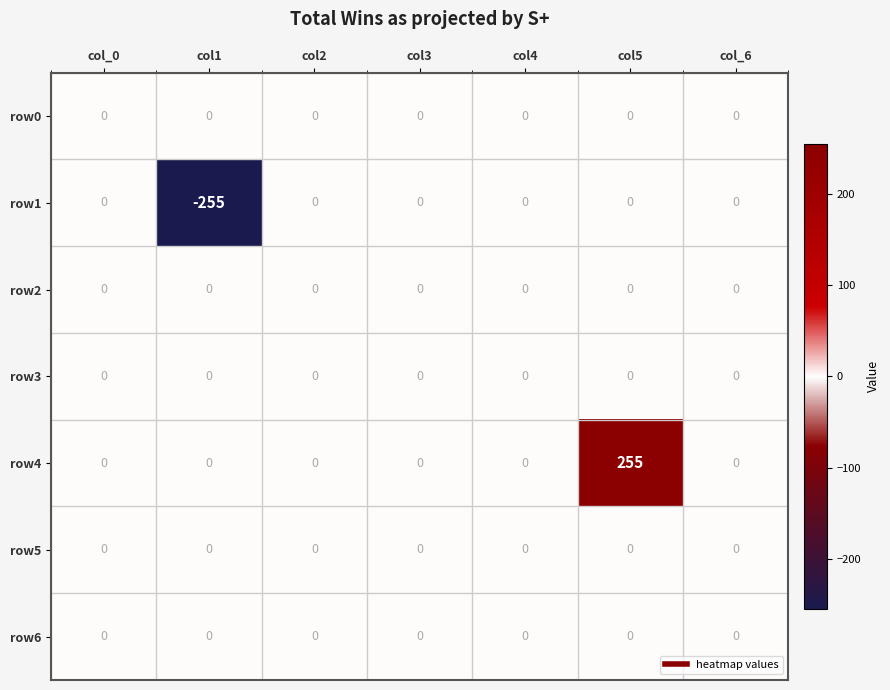

What is the spread (max minus min) of values at col5?

255